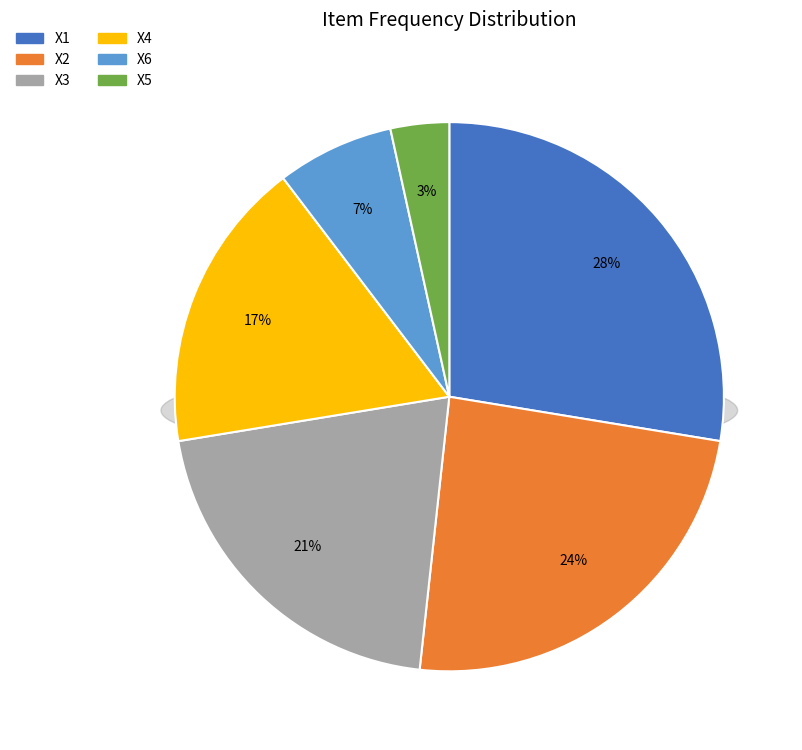

What is the largest slice in the pie chart?

X1